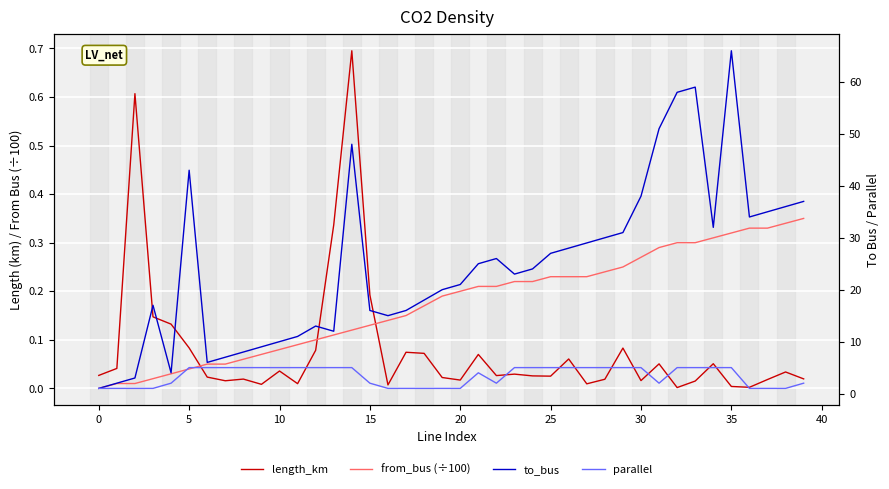

What is the maximum value shown in the chart?

66.0